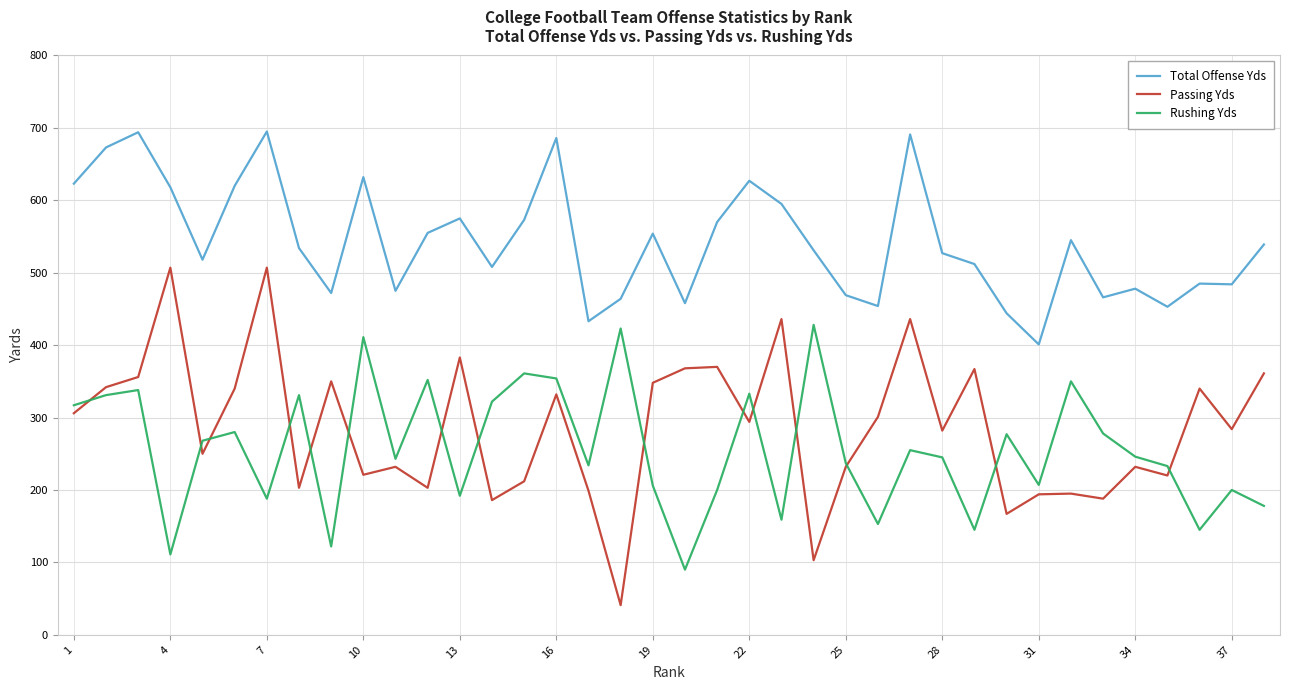

What is the sum of all Passing Yds values?

10888